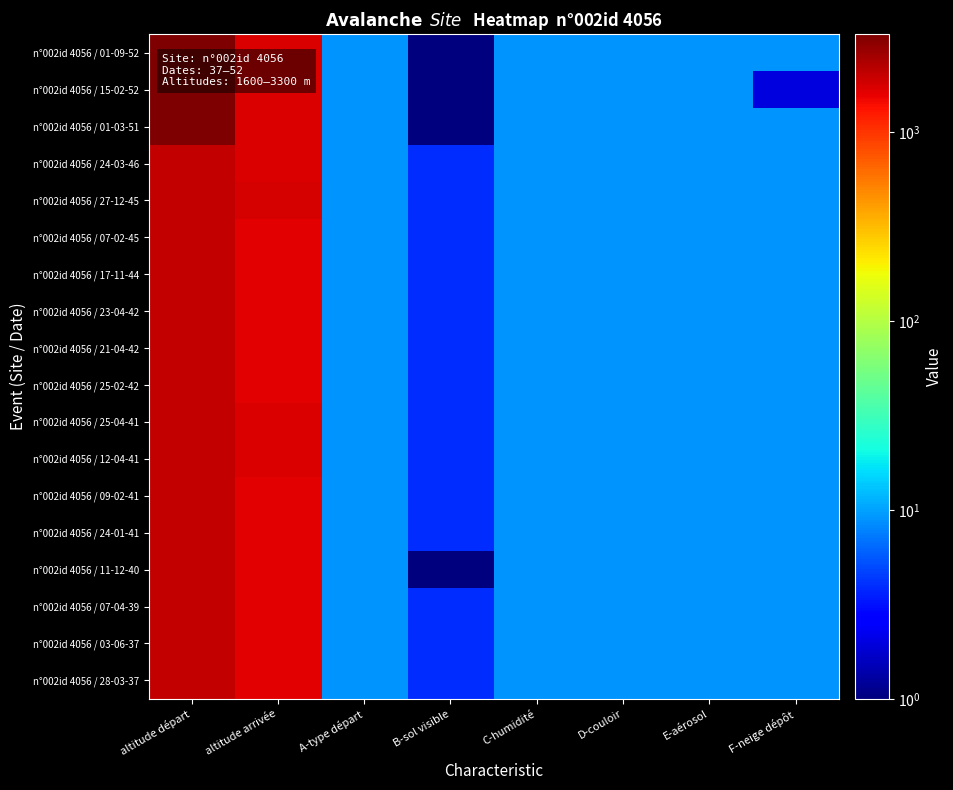

Reading right to left, what are all the values shown in this chart?

n°002id 4056 / 01-09-52: F-neige dépôt=9	E-aérosol=9	D-couloir=9	C-humidité=9	B-sol visible=1	A-type départ=9	altitude arrivée=1750	altitude départ=3200
n°002id 4056 / 15-02-52: F-neige dépôt=2	E-aérosol=9	D-couloir=9	C-humidité=9	B-sol visible=1	A-type départ=9	altitude arrivée=1750	altitude départ=3200
n°002id 4056 / 01-03-51: F-neige dépôt=9	E-aérosol=9	D-couloir=9	C-humidité=9	B-sol visible=1	A-type départ=9	altitude arrivée=1750	altitude départ=3300
n°002id 4056 / 24-03-46: F-neige dépôt=9	E-aérosol=9	D-couloir=9	C-humidité=9	B-sol visible=4	A-type départ=9	altitude arrivée=1700	altitude départ=2000
n°002id 4056 / 27-12-45: F-neige dépôt=9	E-aérosol=9	D-couloir=9	C-humidité=9	B-sol visible=4	A-type départ=9	altitude arrivée=1800	altitude départ=2000
n°002id 4056 / 07-02-45: F-neige dépôt=9	E-aérosol=9	D-couloir=9	C-humidité=9	B-sol visible=4	A-type départ=9	altitude arrivée=1600	altitude départ=2000
n°002id 4056 / 17-11-44: F-neige dépôt=9	E-aérosol=9	D-couloir=9	C-humidité=9	B-sol visible=4	A-type départ=9	altitude arrivée=1600	altitude départ=2000
n°002id 4056 / 23-04-42: F-neige dépôt=9	E-aérosol=9	D-couloir=9	C-humidité=9	B-sol visible=4	A-type départ=9	altitude arrivée=1600	altitude départ=2000
n°002id 4056 / 21-04-42: F-neige dépôt=9	E-aérosol=9	D-couloir=9	C-humidité=9	B-sol visible=4	A-type départ=9	altitude arrivée=1600	altitude départ=2000
n°002id 4056 / 25-02-42: F-neige dépôt=9	E-aérosol=9	D-couloir=9	C-humidité=9	B-sol visible=4	A-type départ=9	altitude arrivée=1600	altitude départ=2000
n°002id 4056 / 25-04-41: F-neige dépôt=9	E-aérosol=9	D-couloir=9	C-humidité=9	B-sol visible=4	A-type départ=9	altitude arrivée=1700	altitude départ=2000
n°002id 4056 / 12-04-41: F-neige dépôt=9	E-aérosol=9	D-couloir=9	C-humidité=9	B-sol visible=4	A-type départ=9	altitude arrivée=1700	altitude départ=2000
n°002id 4056 / 09-02-41: F-neige dépôt=9	E-aérosol=9	D-couloir=9	C-humidité=9	B-sol visible=4	A-type départ=9	altitude arrivée=1600	altitude départ=2000
n°002id 4056 / 24-01-41: F-neige dépôt=9	E-aérosol=9	D-couloir=9	C-humidité=9	B-sol visible=4	A-type départ=9	altitude arrivée=1600	altitude départ=2000
n°002id 4056 / 11-12-40: F-neige dépôt=9	E-aérosol=9	D-couloir=9	C-humidité=9	B-sol visible=1	A-type départ=9	altitude arrivée=1600	altitude départ=2000
n°002id 4056 / 07-04-39: F-neige dépôt=9	E-aérosol=9	D-couloir=9	C-humidité=9	B-sol visible=4	A-type départ=9	altitude arrivée=1600	altitude départ=2000
n°002id 4056 / 03-06-37: F-neige dépôt=9	E-aérosol=9	D-couloir=9	C-humidité=9	B-sol visible=4	A-type départ=9	altitude arrivée=1600	altitude départ=2000
n°002id 4056 / 28-03-37: F-neige dépôt=9	E-aérosol=9	D-couloir=9	C-humidité=9	B-sol visible=4	A-type départ=9	altitude arrivée=1600	altitude départ=2000